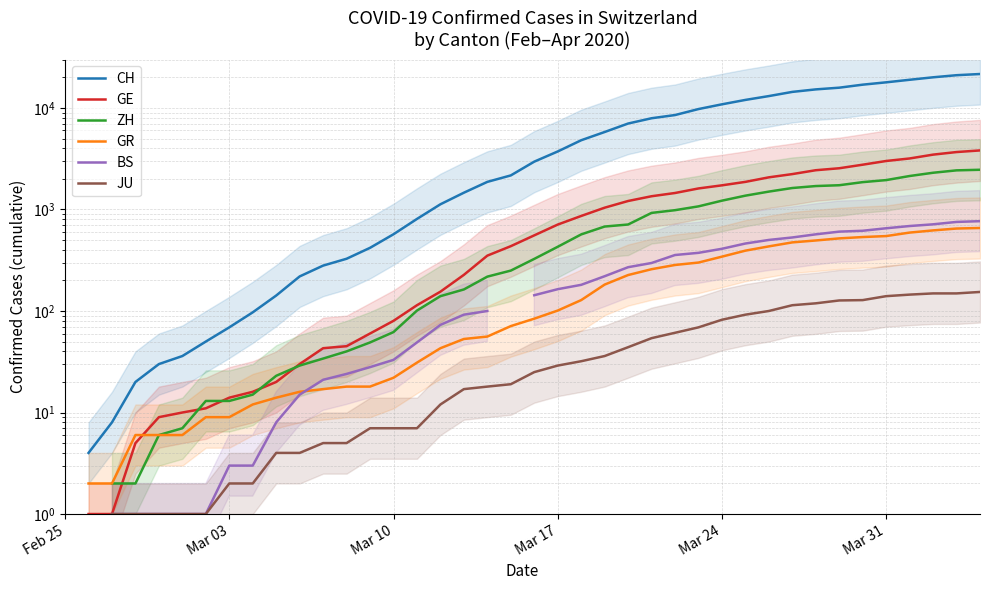

How many values in the CH series are below 2959?

19